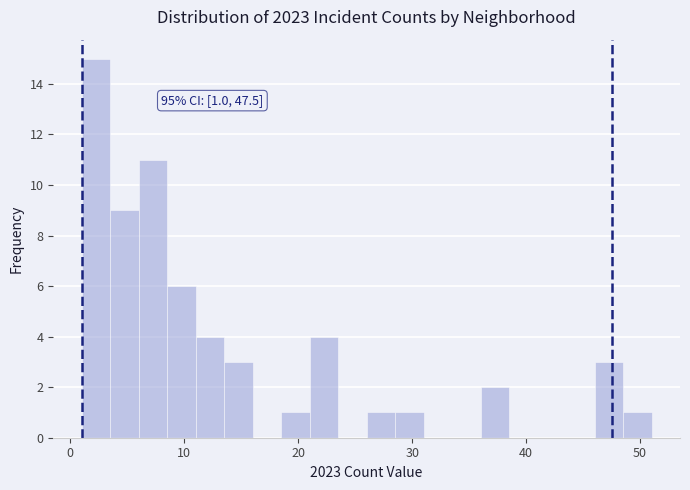

Around what value on the x-axis is the tallest bar? Give the approximate position of its centre, as read against the axis.

2